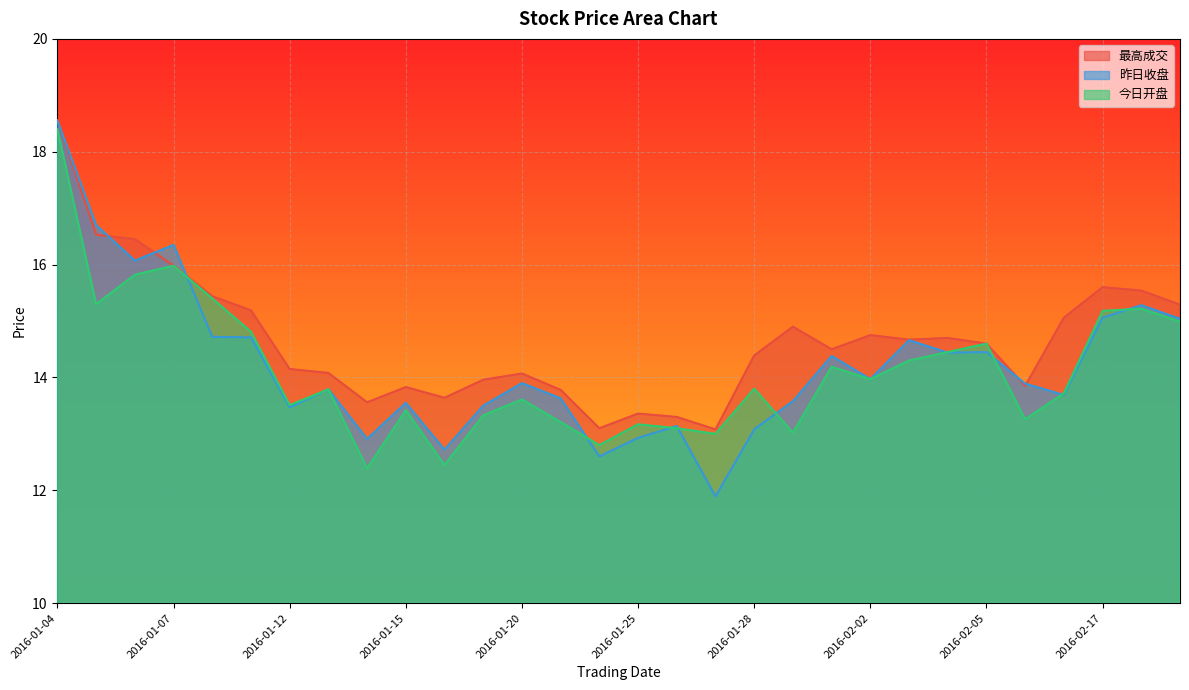

How many categories are shown in the chart?

30